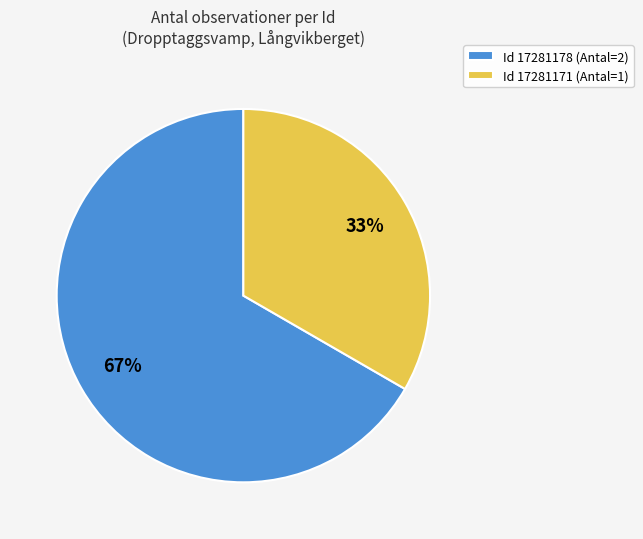

What is the ratio of the value at Id 17281178 (Antal=2) to the value at Id 17281171 (Antal=1)?

2.0